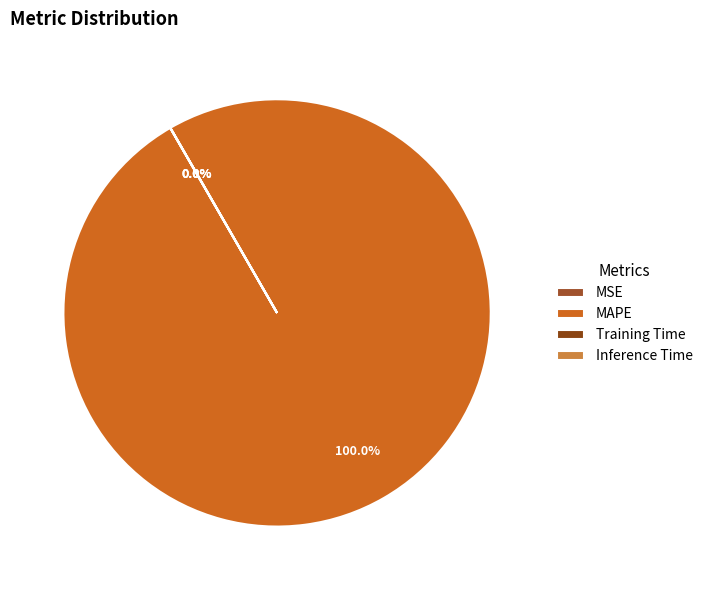

How many slices are in this pie chart?

4